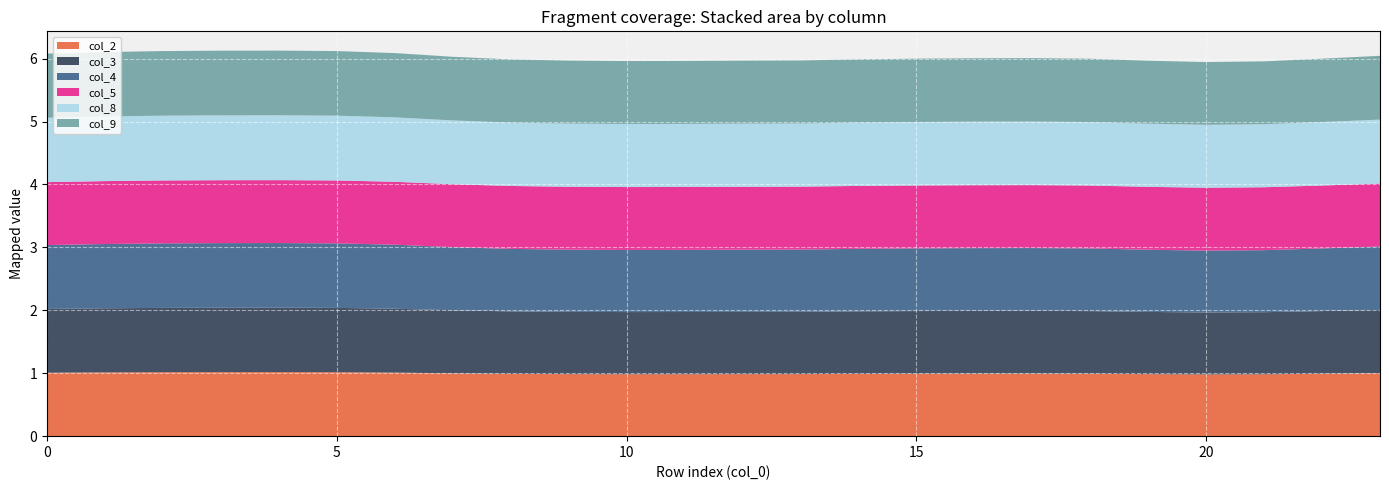

Reading right to left, transcribe all the data shown in this chart.

col_2: 23=1.0	22=1.0	21=1.0	20=1.0	19=1.0	18=1.0	17=1.0	16=1.0	15=1.0	14=1.0	13=1.0	12=1.0	11=1.0	10=1.0	9=1.0	8=1.0	7=1.0	6=1.0	5=1.0	4=1.0	3=1.0	2=1.0	1=1.0	0=1.0
col_3: 23=1.0	22=1.0	21=1.0	20=1.0	19=1.0	18=1.0	17=1.0	16=1.0	15=1.0	14=1.0	13=1.0	12=1.0	11=1.0	10=1.0	9=1.0	8=1.0	7=1.0	6=1.0	5=1.0	4=1.0	3=1.0	2=1.0	1=1.0	0=1.0
col_4: 23=1.0	22=1.0	21=1.0	20=1.0	19=1.0	18=1.0	17=1.0	16=1.0	15=1.0	14=1.0	13=1.0	12=1.0	11=1.0	10=1.0	9=1.0	8=1.0	7=1.0	6=1.0	5=1.0	4=1.0	3=1.0	2=1.0	1=1.0	0=1.0
col_5: 23=1.0	22=1.0	21=1.0	20=1.0	19=1.0	18=1.0	17=1.0	16=1.0	15=1.0	14=1.0	13=1.0	12=1.0	11=1.0	10=1.0	9=1.0	8=1.0	7=1.0	6=1.0	5=1.0	4=1.0	3=1.0	2=1.0	1=1.0	0=1.0
col_8: 23=1.0	22=1.0	21=1.0	20=1.0	19=1.0	18=1.0	17=1.0	16=1.0	15=1.0	14=1.0	13=1.0	12=1.0	11=1.0	10=1.0	9=1.0	8=1.0	7=1.0	6=1.0	5=1.0	4=1.0	3=1.0	2=1.0	1=1.0	0=1.0
col_9: 23=1.0	22=1.0	21=1.0	20=1.0	19=1.0	18=1.0	17=1.0	16=1.0	15=1.0	14=1.0	13=1.0	12=1.0	11=1.0	10=1.0	9=1.0	8=1.0	7=1.0	6=1.0	5=1.0	4=1.0	3=1.0	2=1.0	1=1.0	0=1.0